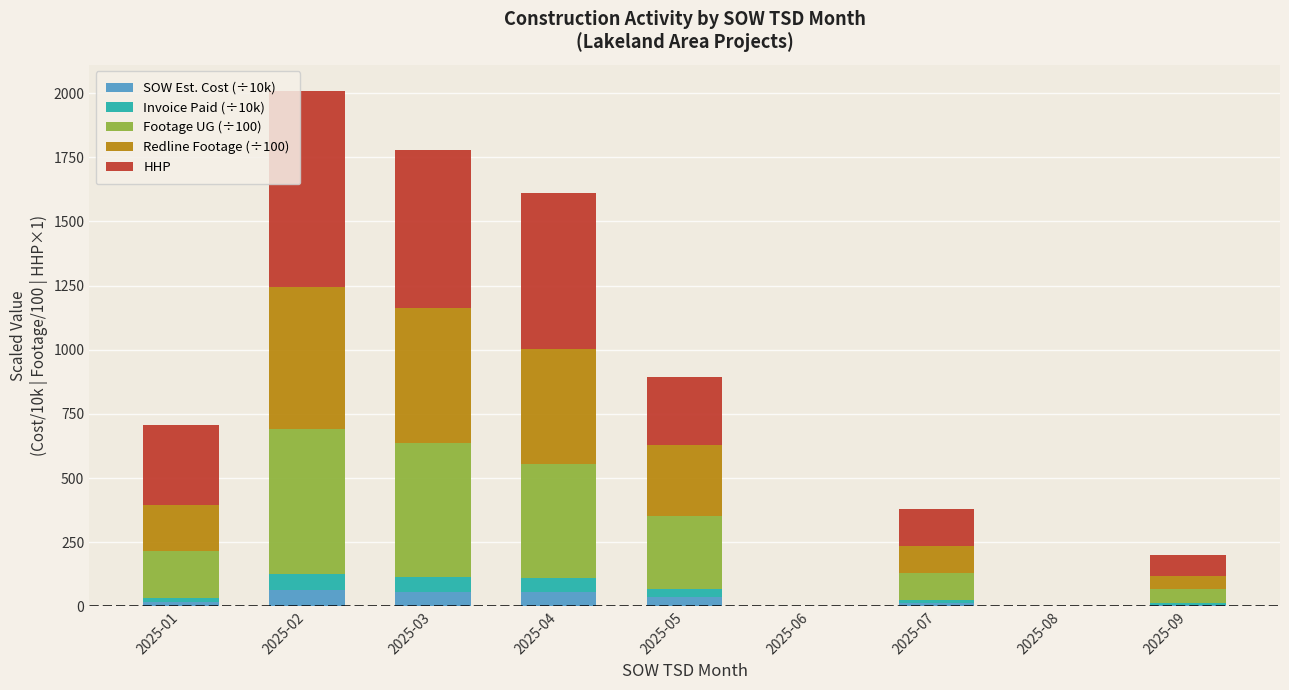

At which category is the sum across all series the highest?

2025-02